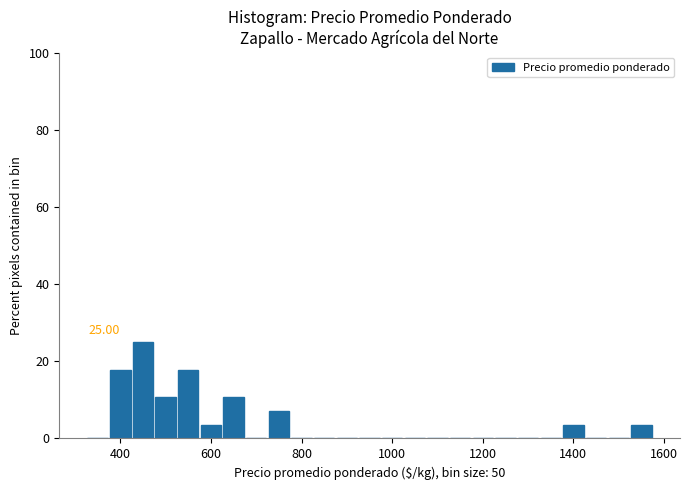

Read against the x-axis, roughly where is the centre of the tallest bar?

460